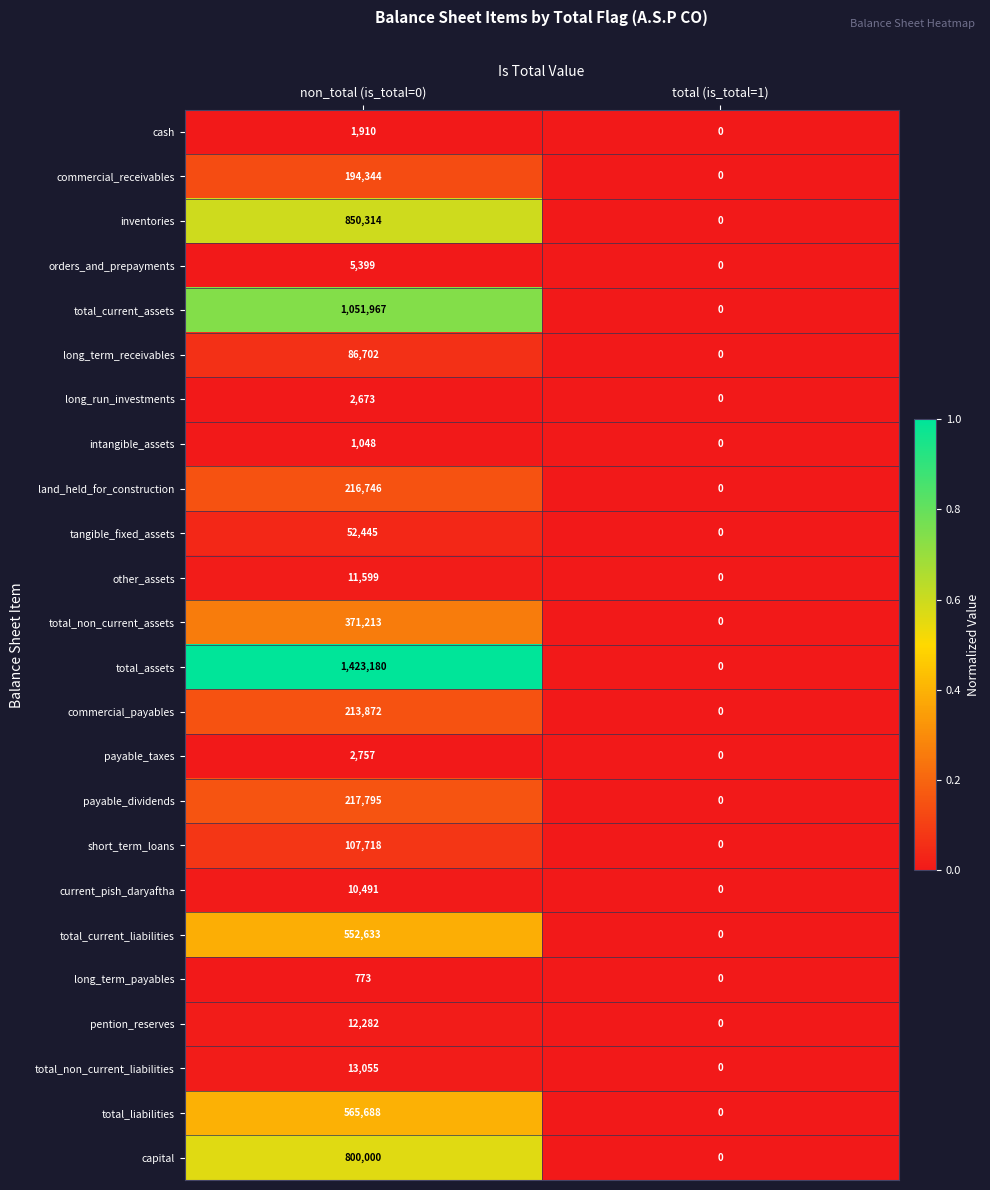

True or false: tangible_fixed_assets has a value of 28996 at non_total (is_total=0).

False